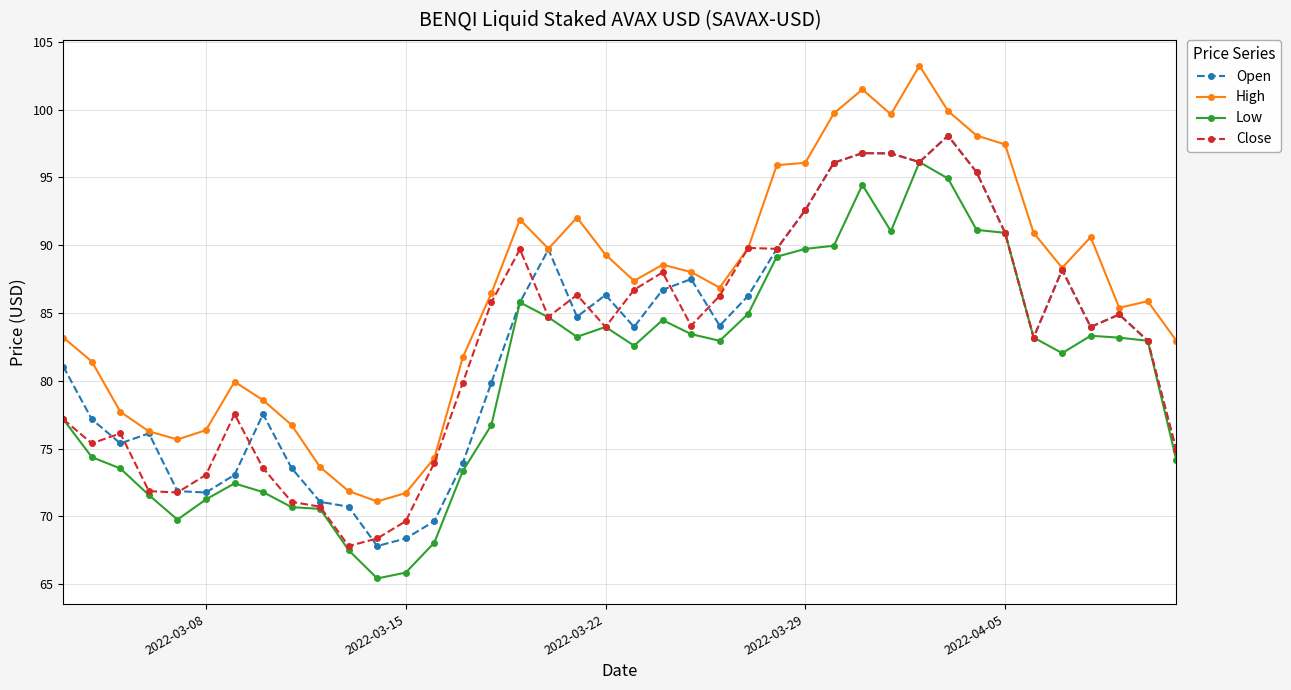

What is the highest value of the Open series?

98.1